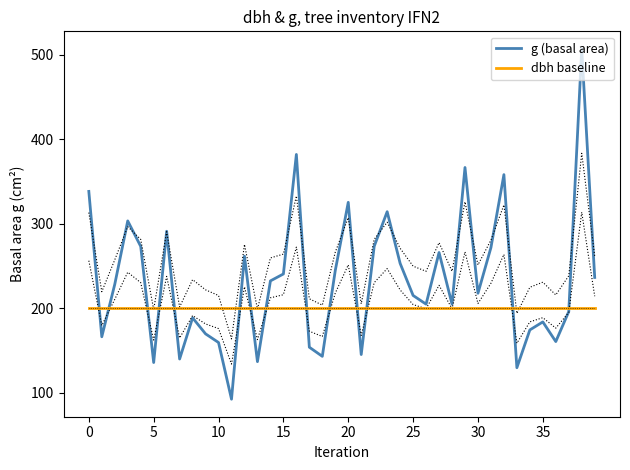

True or false: dbh baseline has a value of 91.9 at 12.

False